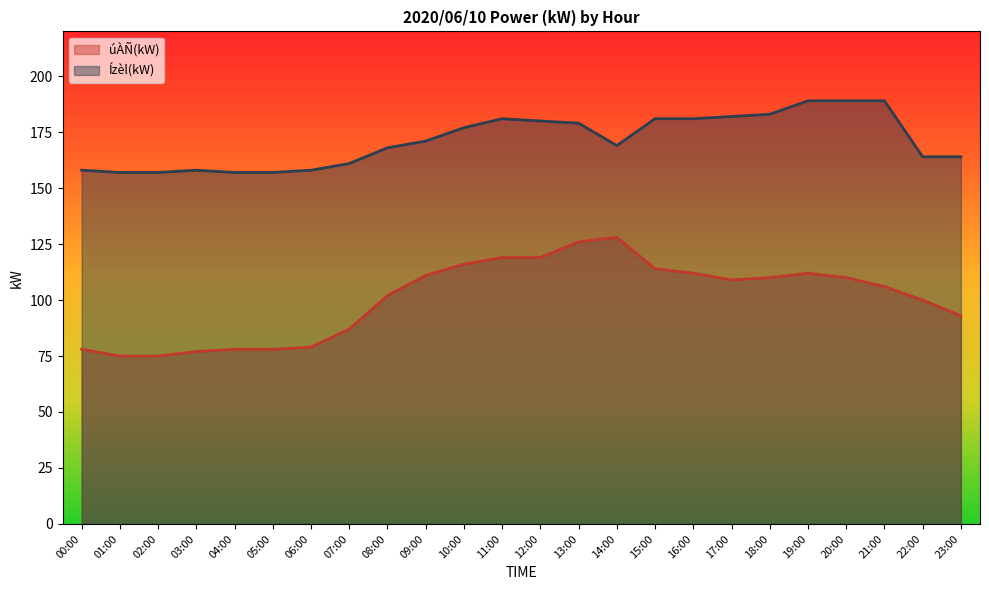

Is it true that úÀÑ(kW) equals 78 at 04:00?

True